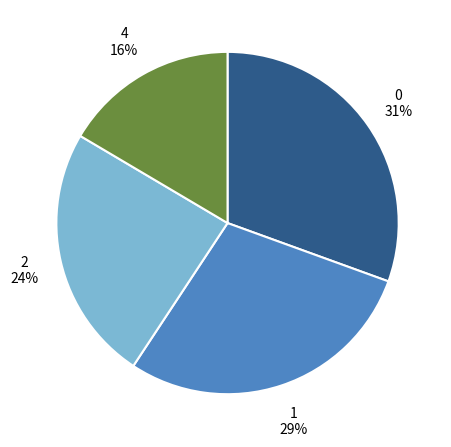

Is there a majority slice in this chart?

No